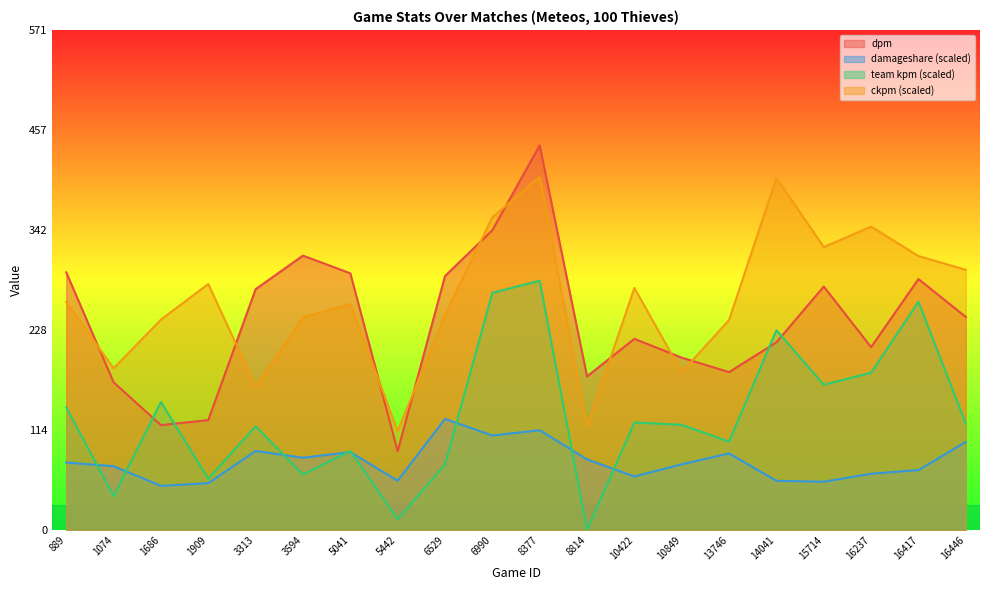

What is the sum of the ckpm values at 8377 and 6529?

649.4